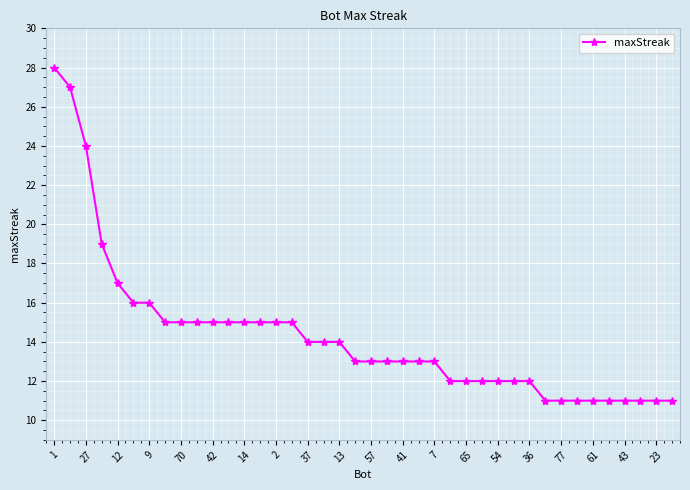

Reading left to right, what are all the values shown in this chart?

28	27	24	19	17	16	16	15	15	15	15	15	15	15	15	15	14	14	14	13	13	13	13	13	13	12	12	12	12	12	12	11	11	11	11	11	11	11	11	11